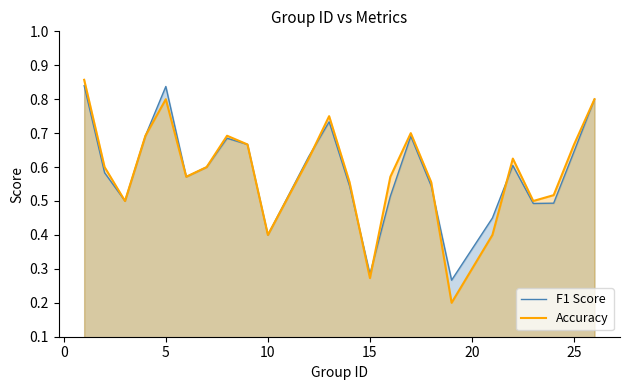

At 5, list the series in order from largest to smallest.

F1 Score, Accuracy